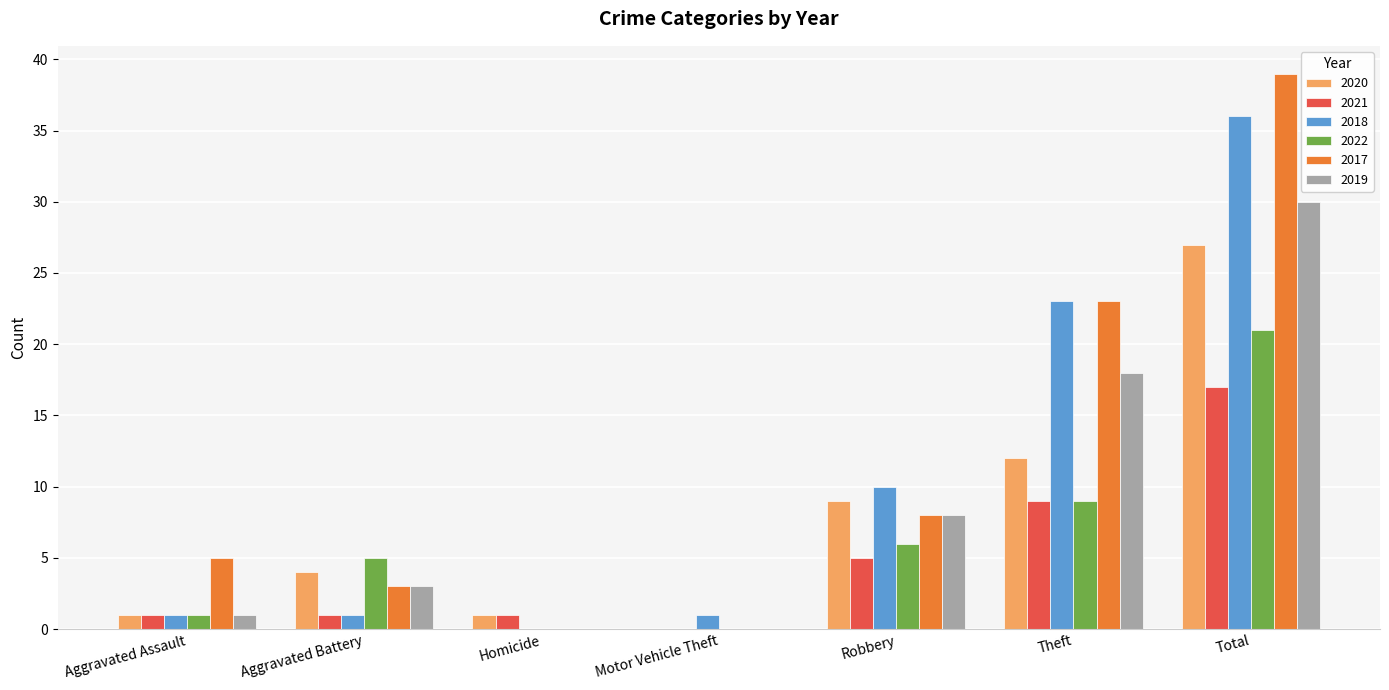

What is the sum of all 2017 values?

78